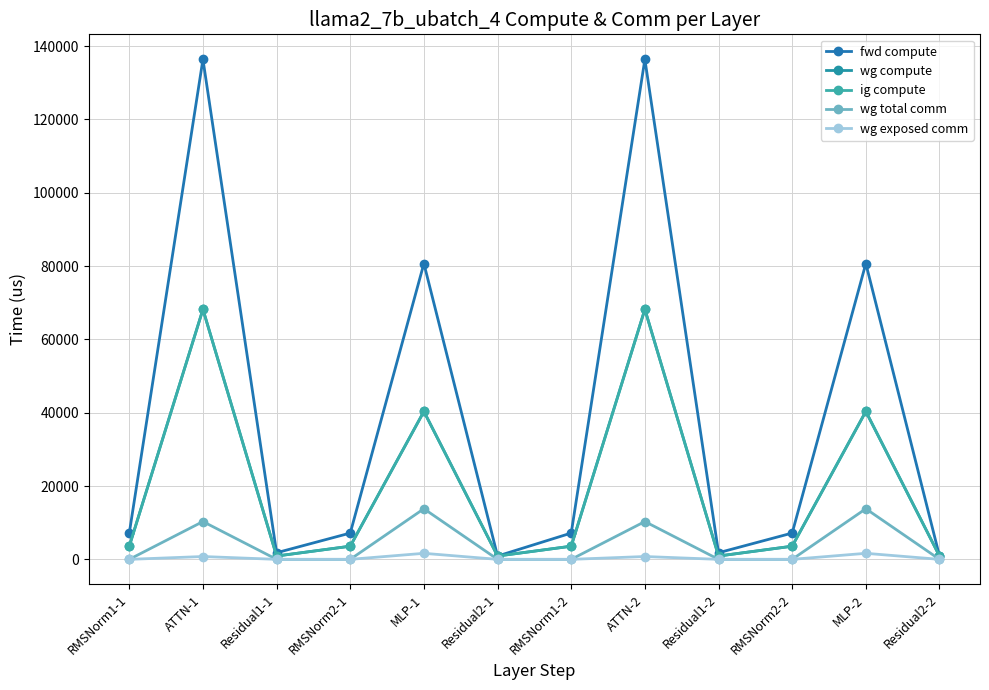

List the series in order of their peak value, highest first.

fwd compute, wg compute, ig compute, wg total comm, wg exposed comm